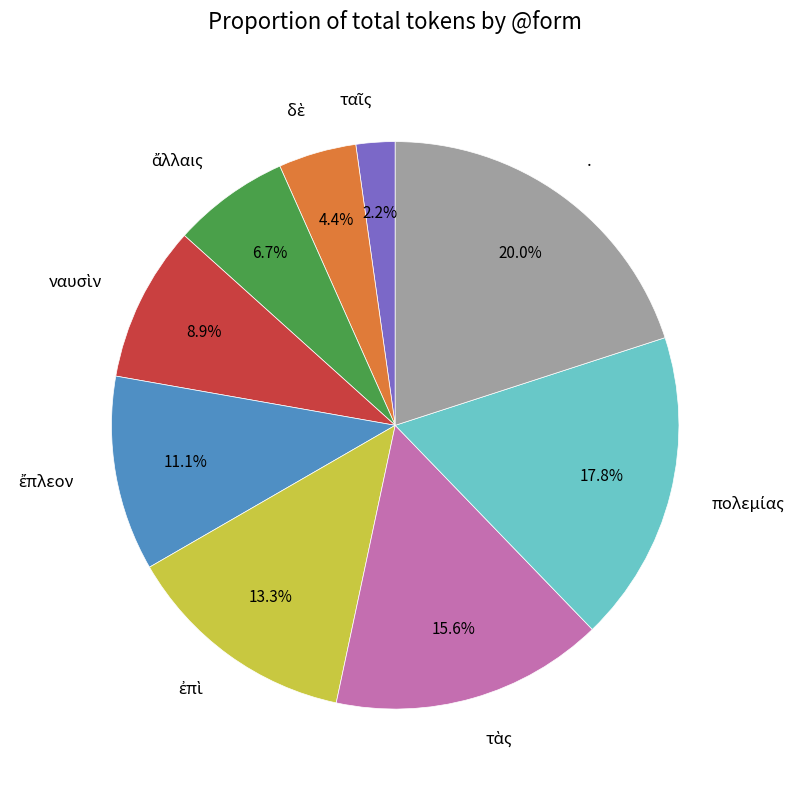

How many slices are in this pie chart?

9